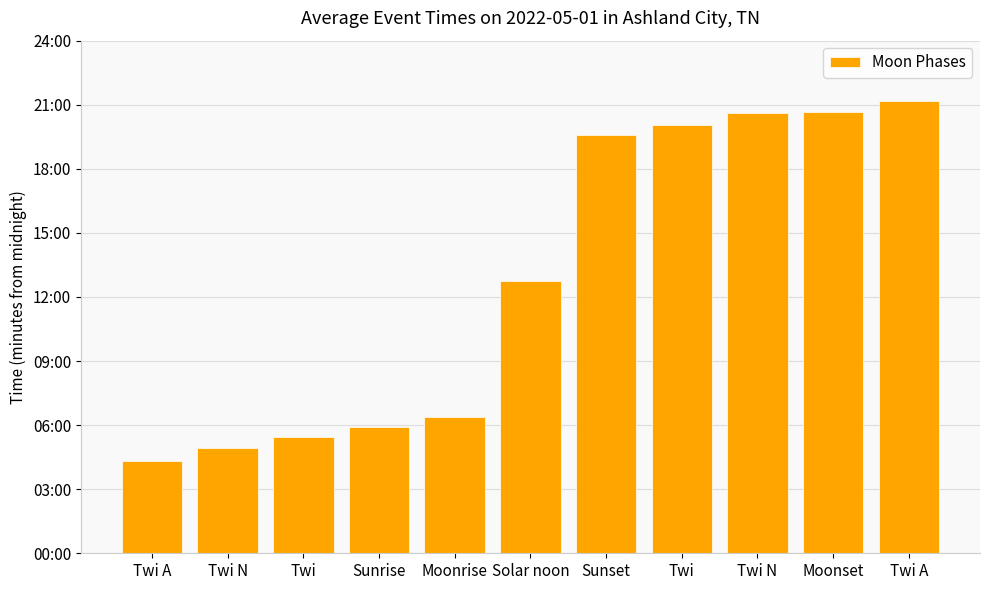

What is the label of the 5th bar from the left?

Moonrise